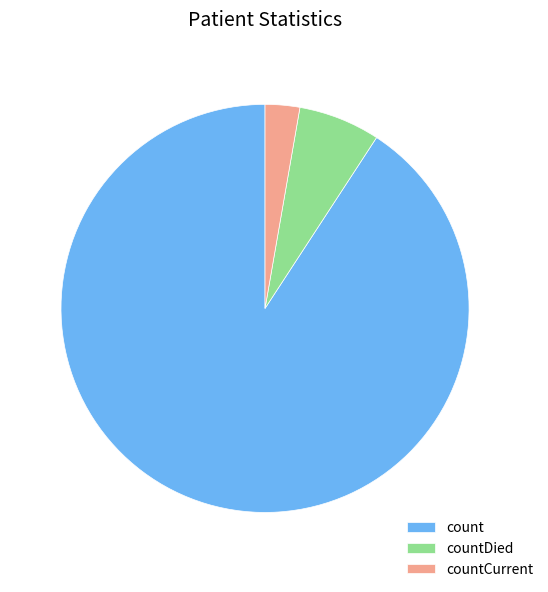

Do countDied and countCurrent together represent more than half of the pie?

No